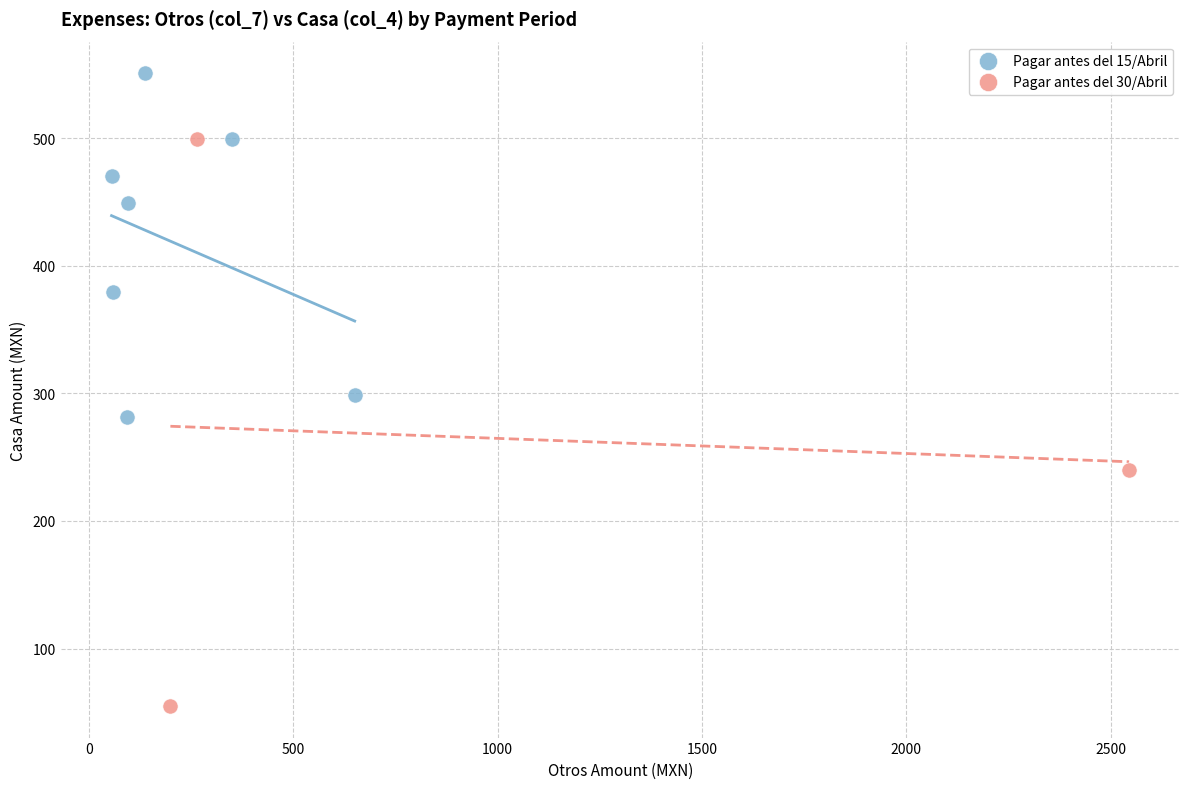

Which series contains the lowest Y value?

Pagar antes del 30/Abril